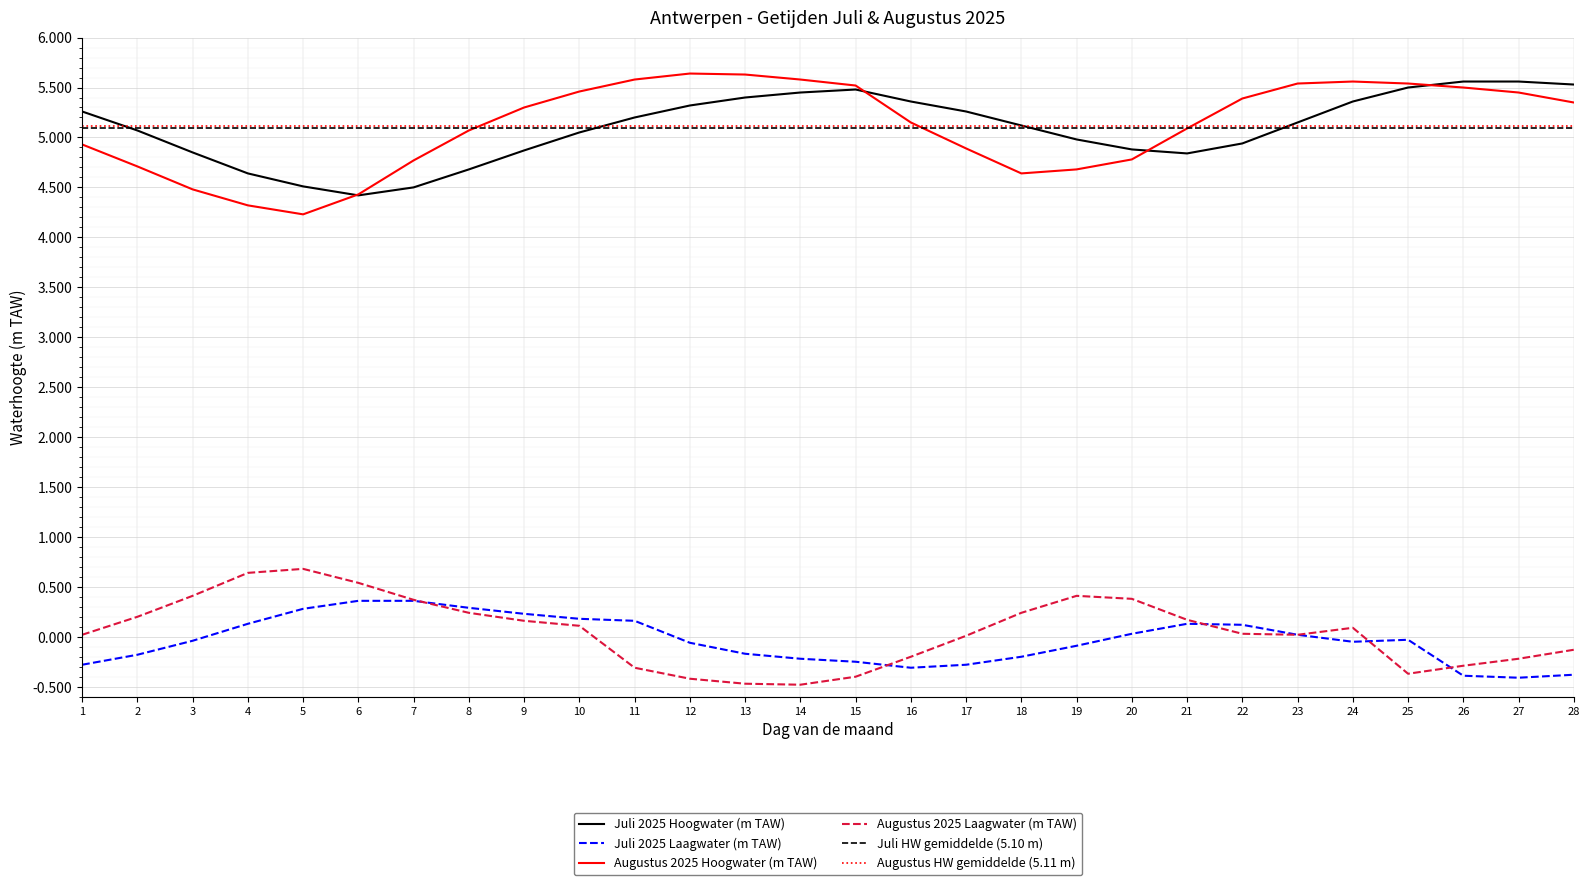

Reading right to left, what are all the values shown in this chart?

Juli 2025 Hoogwater (m TAW): 5.5	5.6	5.6	5.5	5.4	5.2	4.9	4.8	4.9	5.0	5.1	5.3	5.4	5.5	5.5	5.4	5.3	5.2	5.0	4.9	4.7	4.5	4.4	4.5	4.6	4.8	5.1	5.3
Juli 2025 Laagwater (m TAW): -0.4	-0.4	-0.4	-0.0	-0.1	0.0	0.1	0.1	0.0	-0.1	-0.2	-0.3	-0.3	-0.2	-0.2	-0.2	-0.1	0.2	0.2	0.2	0.3	0.4	0.4	0.3	0.1	-0.0	-0.2	-0.3
Augustus 2025 Hoogwater (m TAW): 5.3	5.5	5.5	5.5	5.6	5.5	5.4	5.1	4.8	4.7	4.6	4.9	5.2	5.5	5.6	5.6	5.6	5.6	5.5	5.3	5.1	4.8	4.4	4.2	4.3	4.5	4.7	4.9
Augustus 2025 Laagwater (m TAW): -0.1	-0.2	-0.3	-0.4	0.1	0.0	0.0	0.2	0.4	0.4	0.2	0.0	-0.2	-0.4	-0.5	-0.5	-0.4	-0.3	0.1	0.2	0.2	0.4	0.5	0.7	0.6	0.4	0.2	0.0